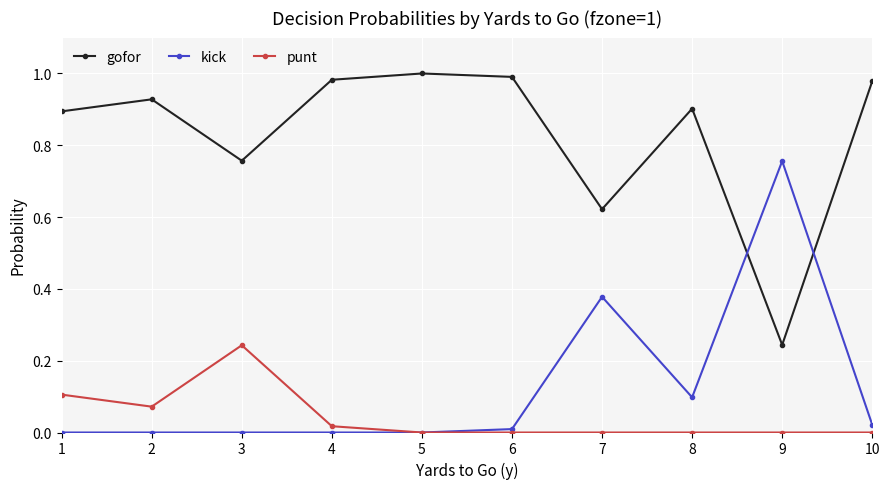

True or false: gofor has more than 2 interior local peaks.

True